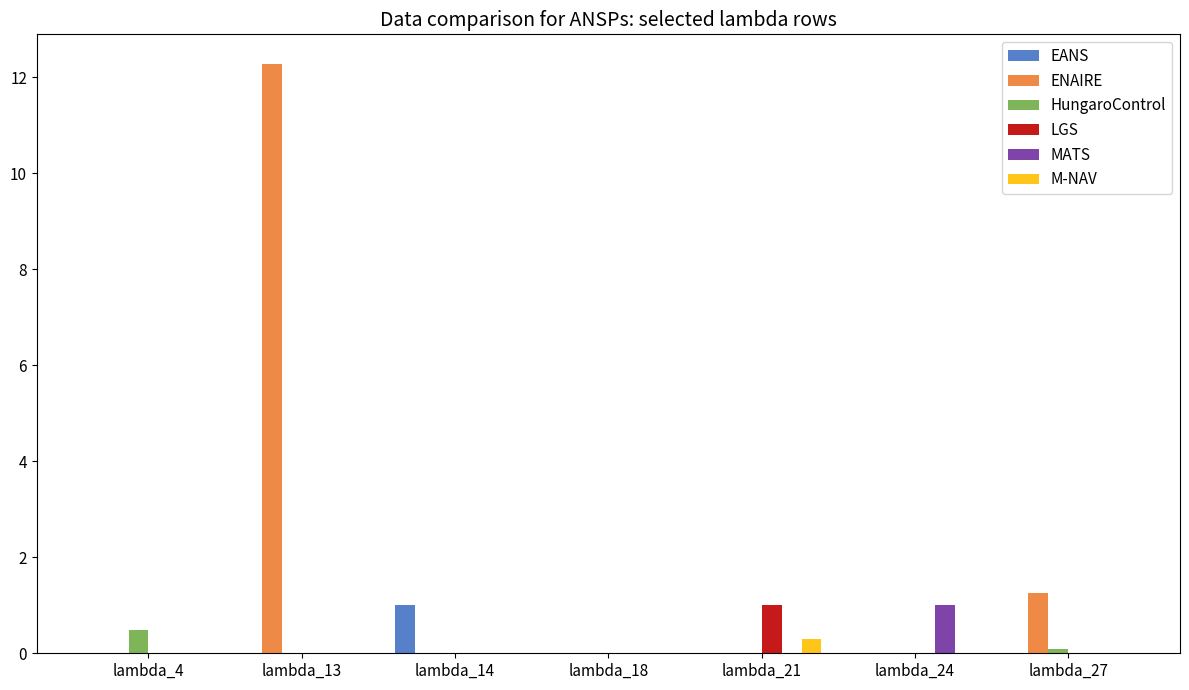

What is the approximate value of ENAIRE at lambda_27?

1.2